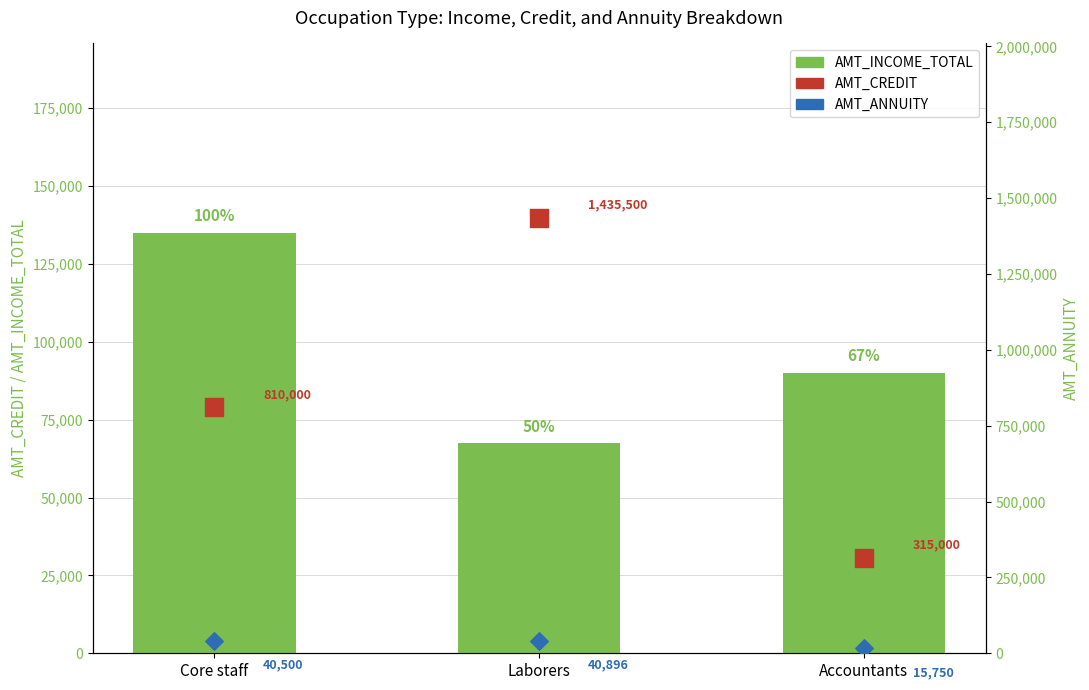

Which series reaches the maximum Y coordinate?

AMT_CREDIT